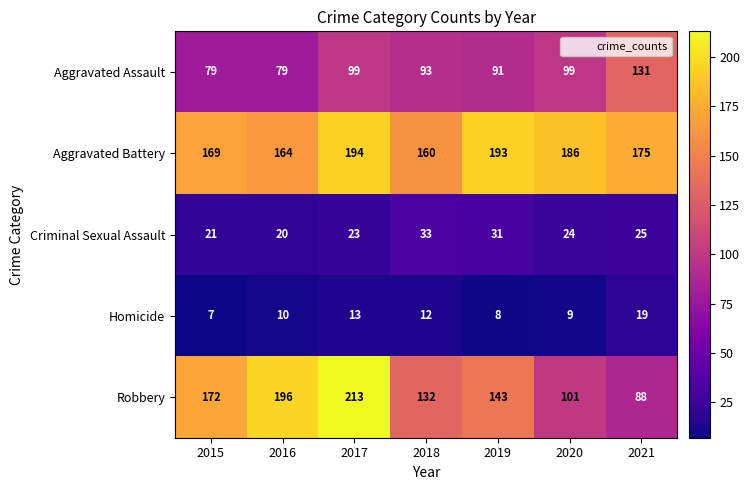

Which series has the largest total across all categories?

Aggravated Battery